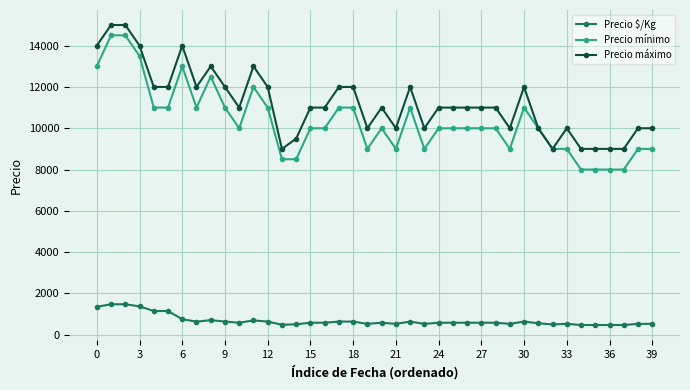

What is the highest value of the Precio máximo series?

15000